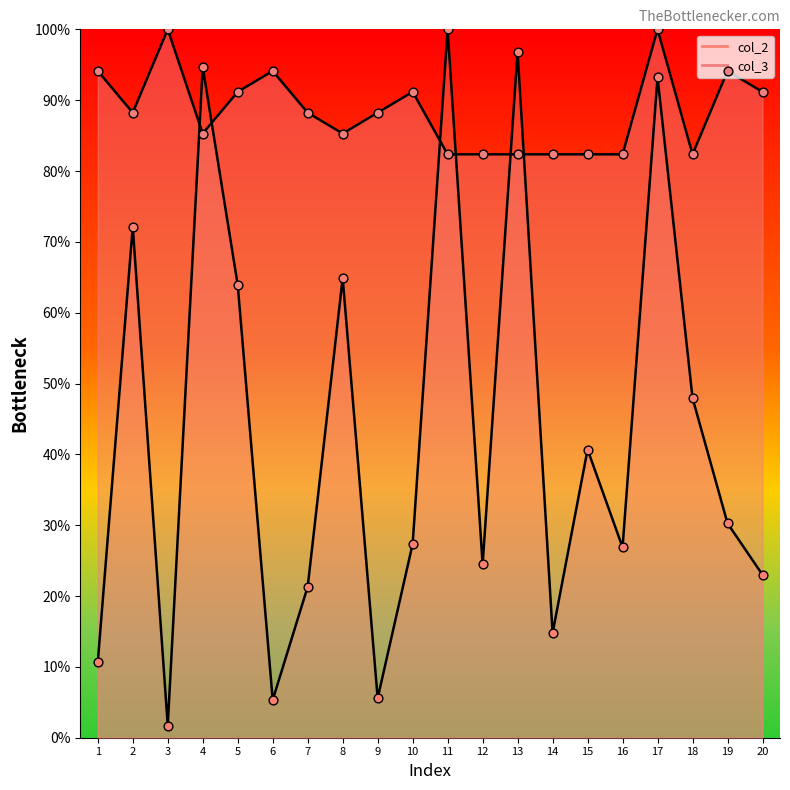

At how many categories does at least one series exceed 38?

20